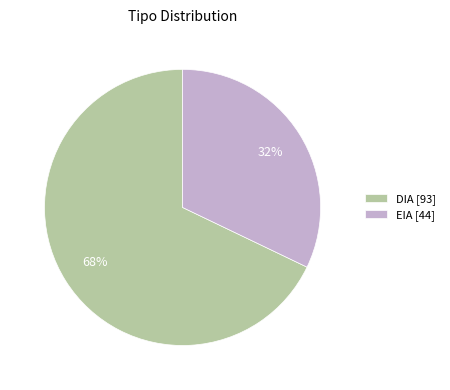

Does EIA represent more than half of the total?

No